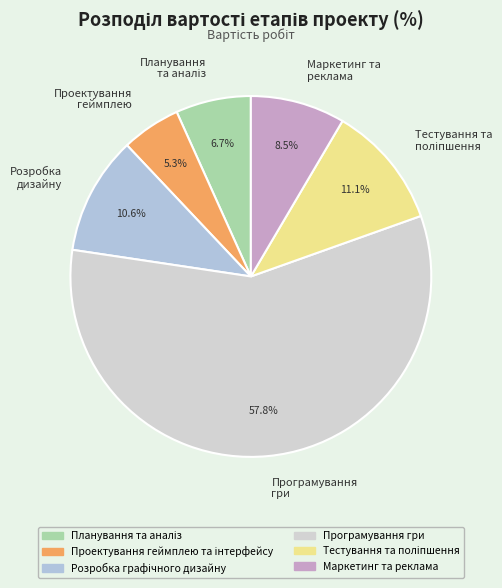

Is there any slice that represents more than half of the pie?

Yes